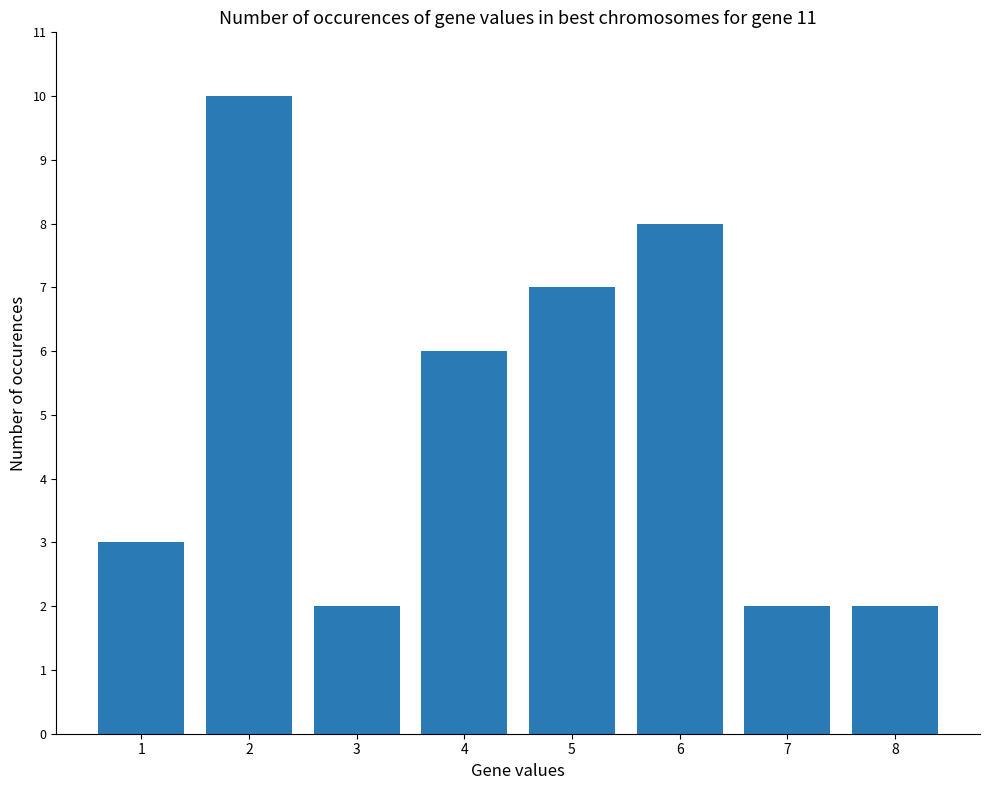

What is the value of the 7th bar from the left?

2